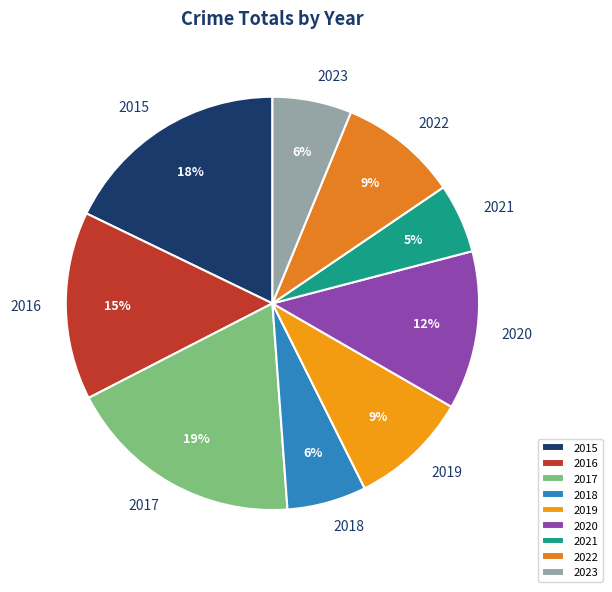

How many slices are in this pie chart?

9